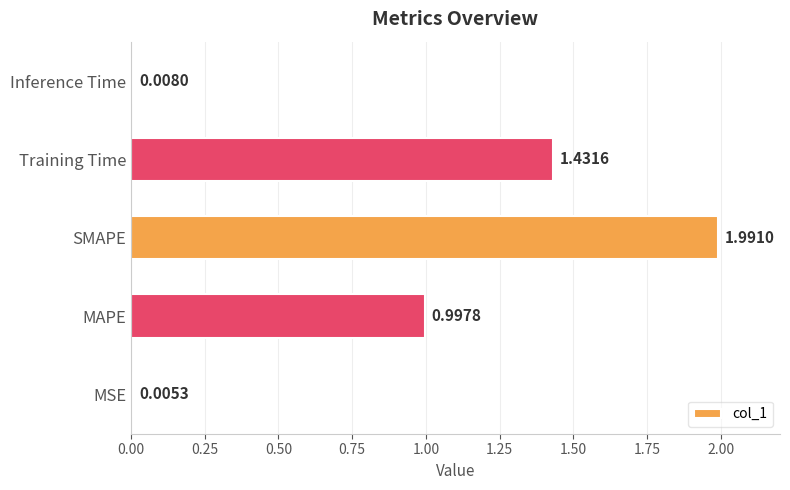

What is the sum of all values?

4.4